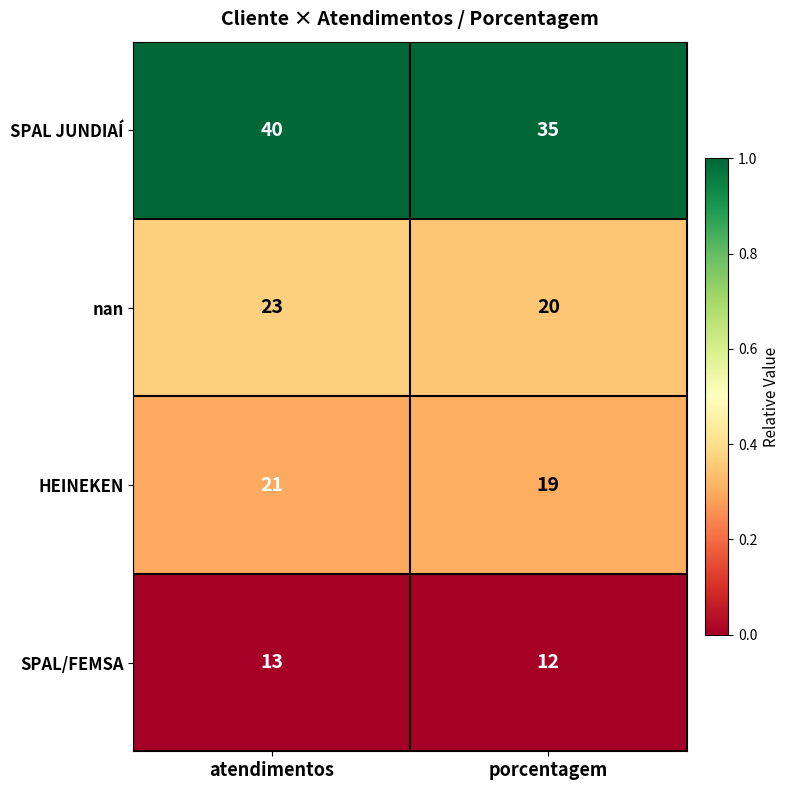

How many series are shown in this chart?

4